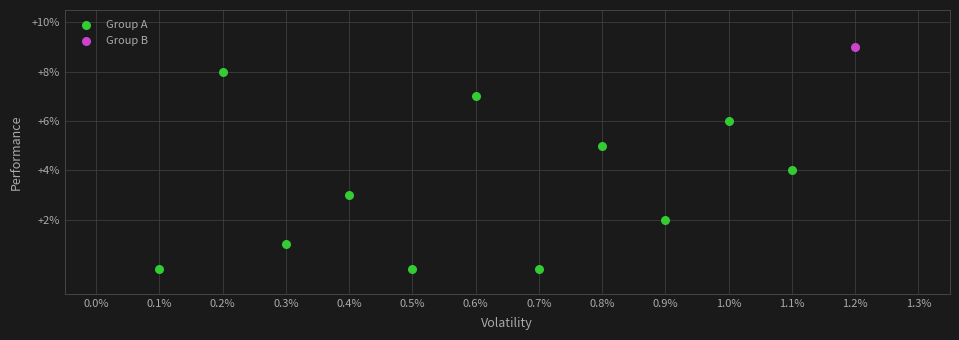

What are all the series names shown in the legend?

Group A, Group B